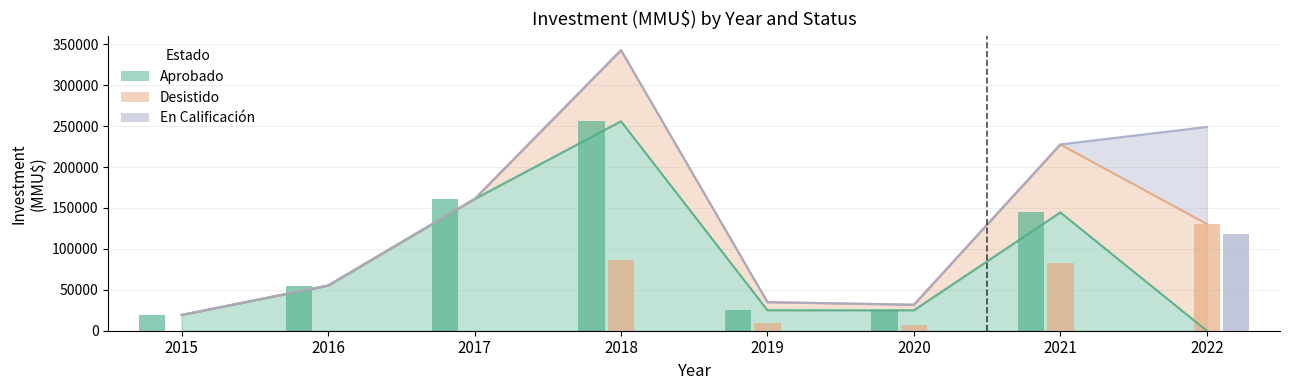

What is the sum of the Desistido values at 2021 and 2019?

92903